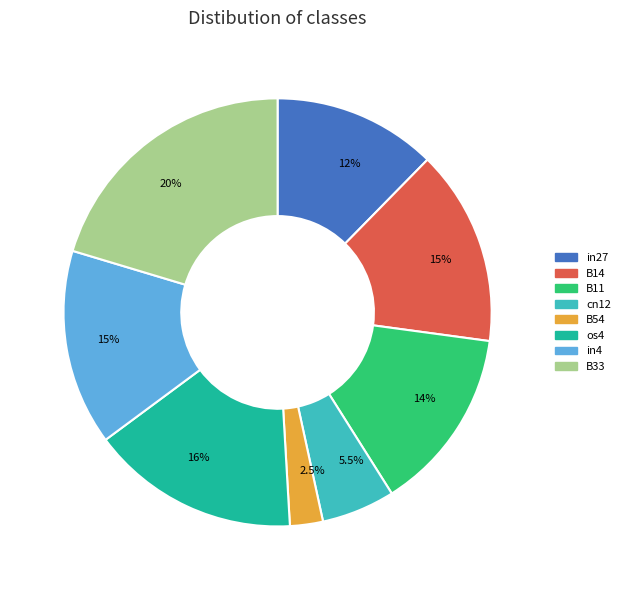

Is the sum of in4 and in27 greater than half?

No